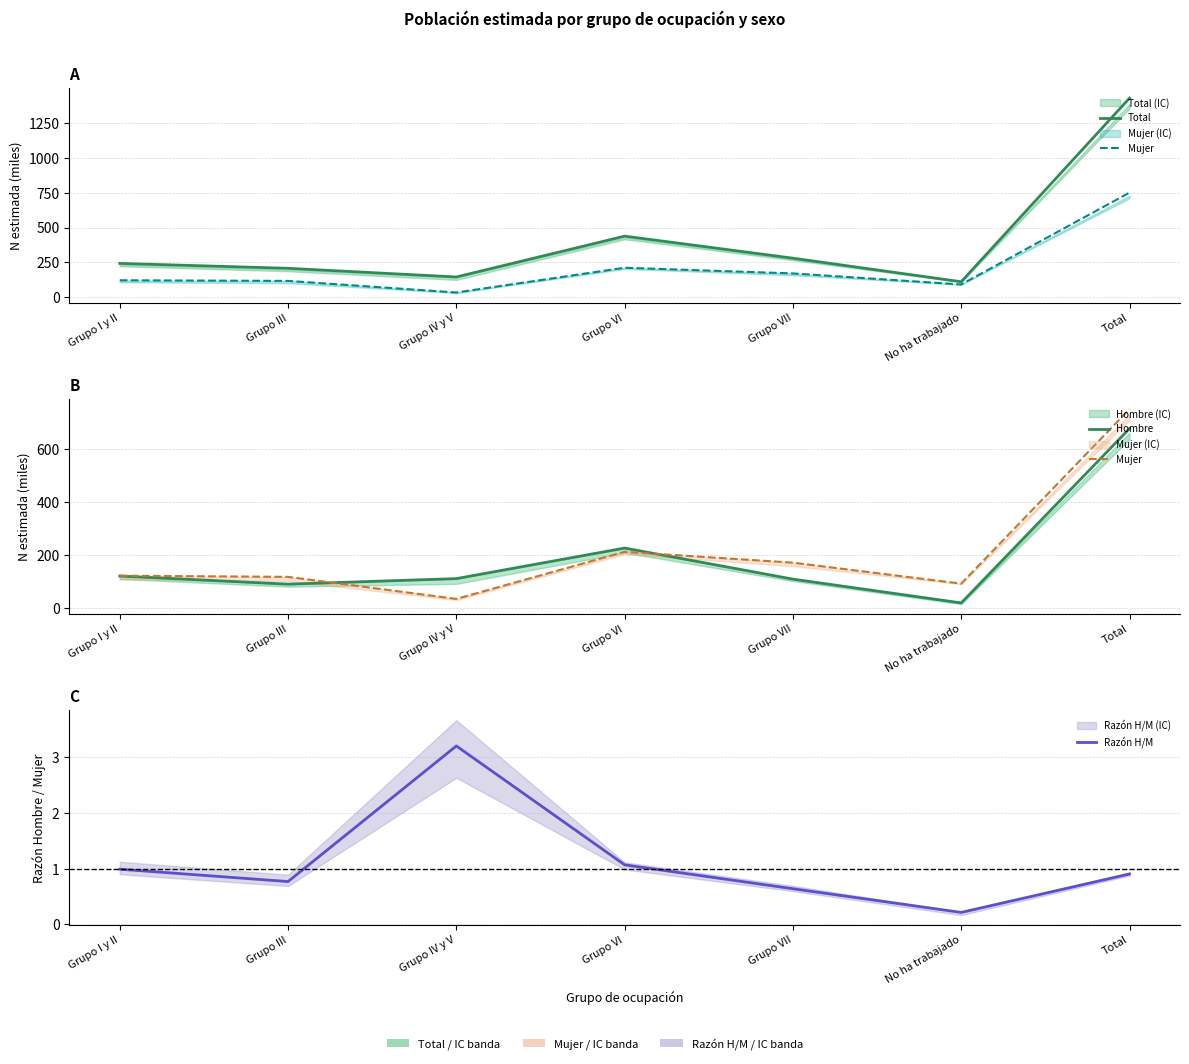

Is the value of Hombre at Grupo I y II greater than the value of Total at Grupo VI?

No